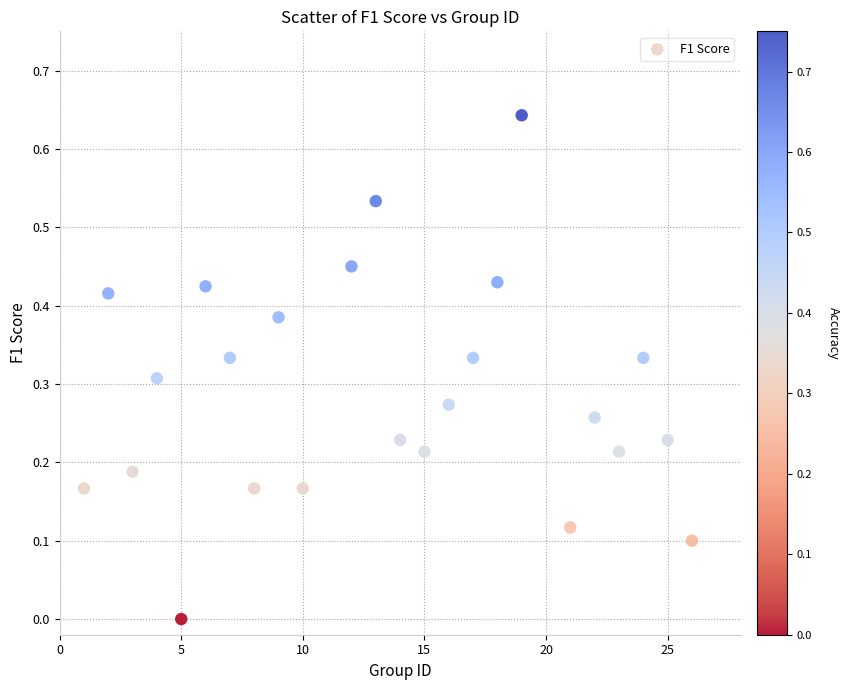

What is the range of X values (max minus min)?

25.0